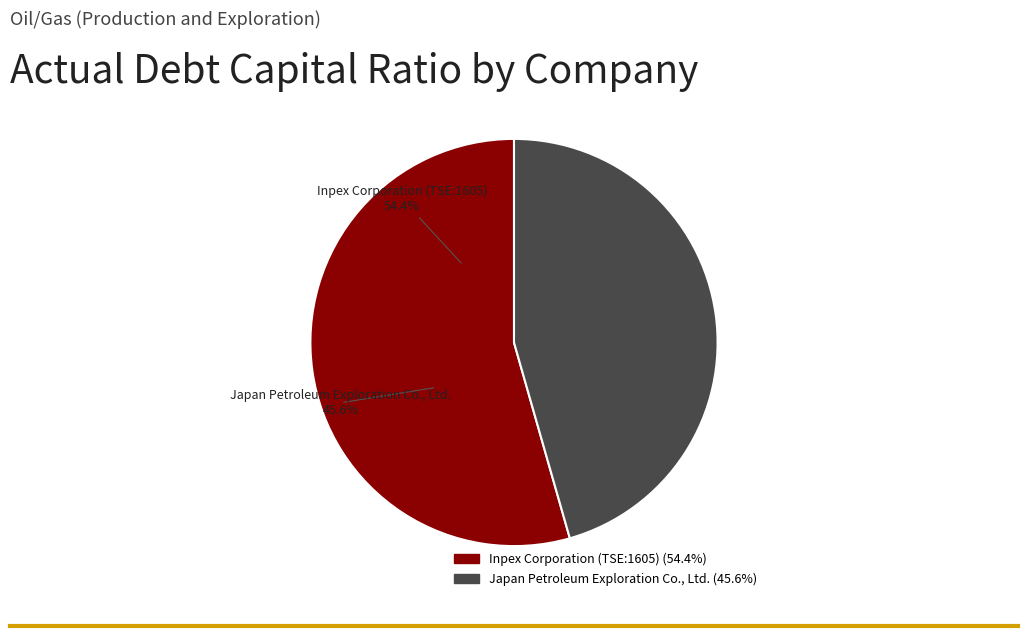

Which slice represents more than half of the pie?

Inpex Corporation (TSE:1605)